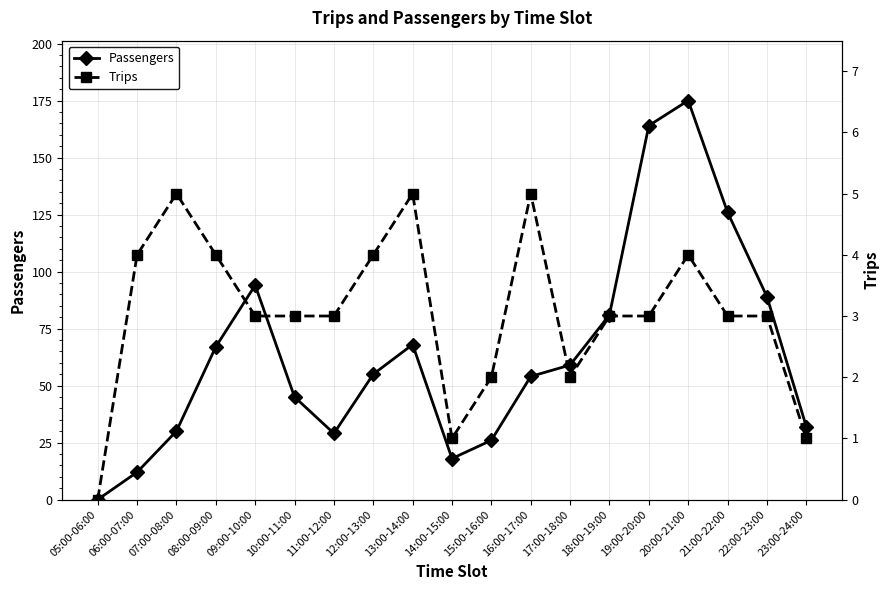

What is the label of the 18th point from the right?

06:00-07:00